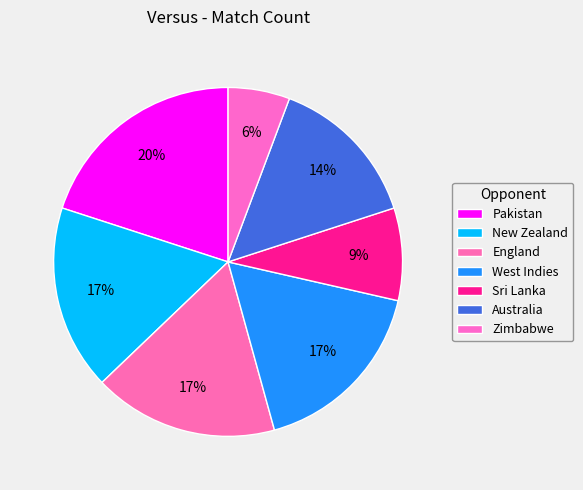

Count the number of slices in the pie.

7